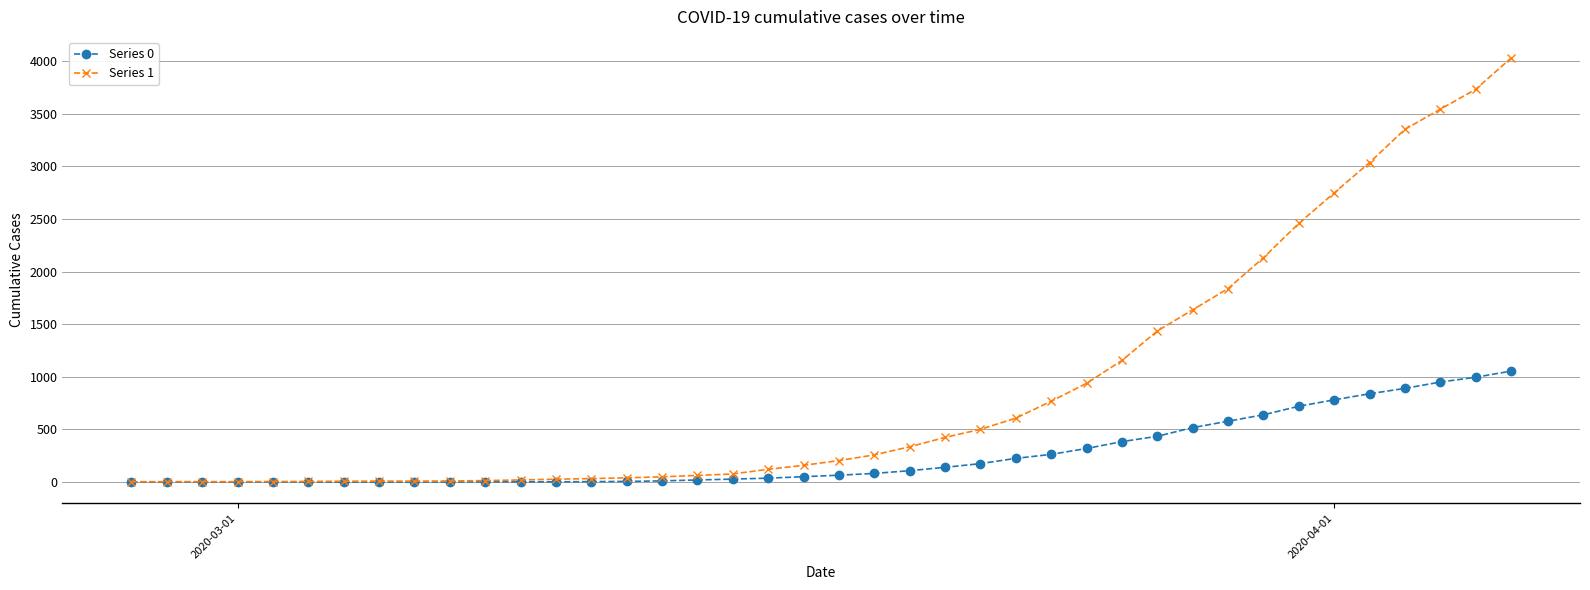

How many lines are shown in the chart?

2